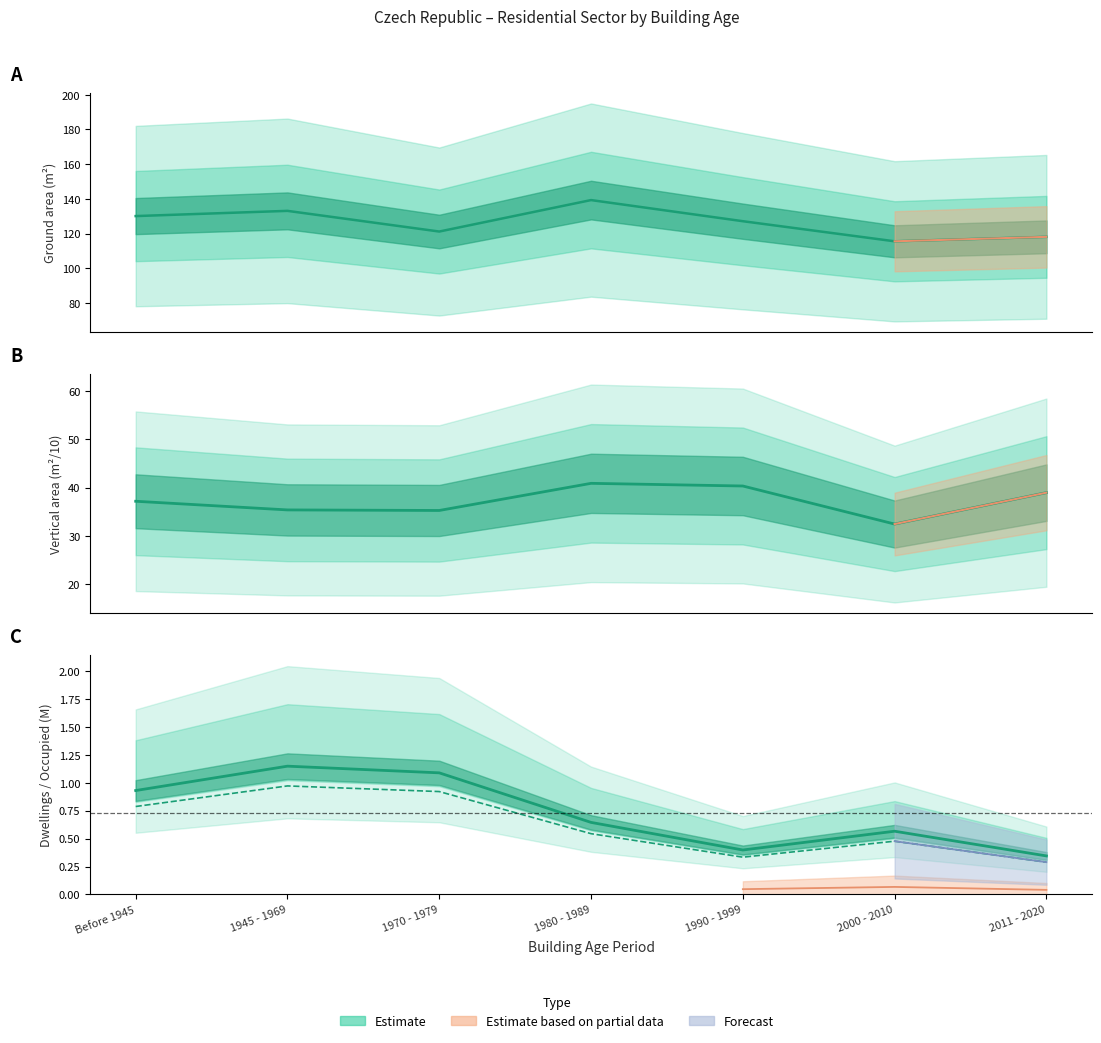

What is the lowest value of the occupied_M series?

0.3